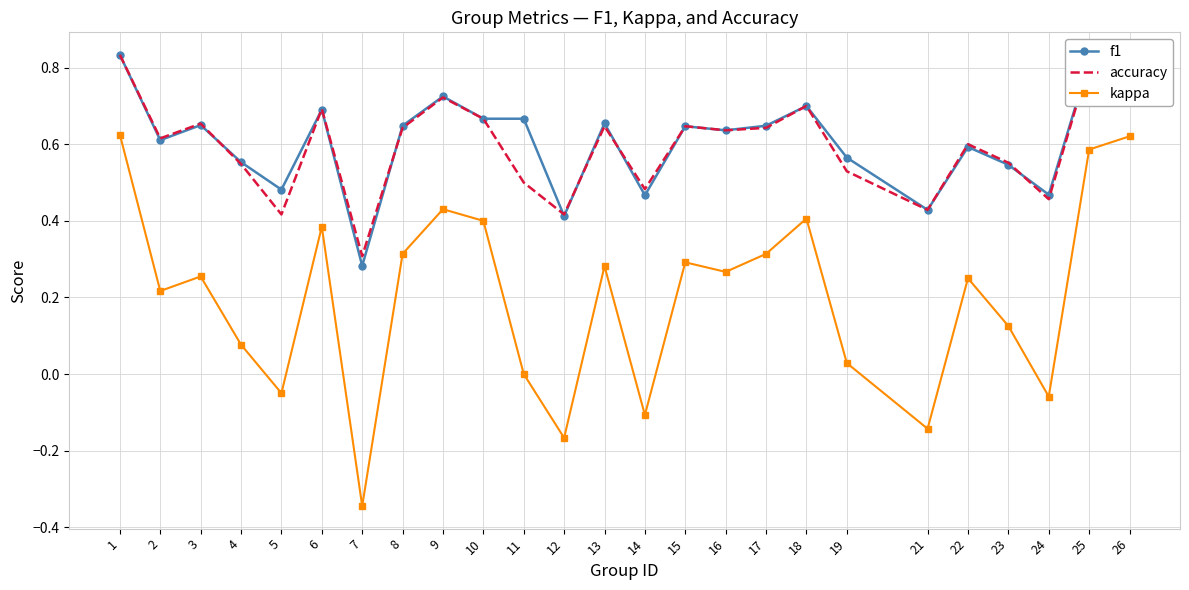

True or false: kappa and f1 cross at least once.

False